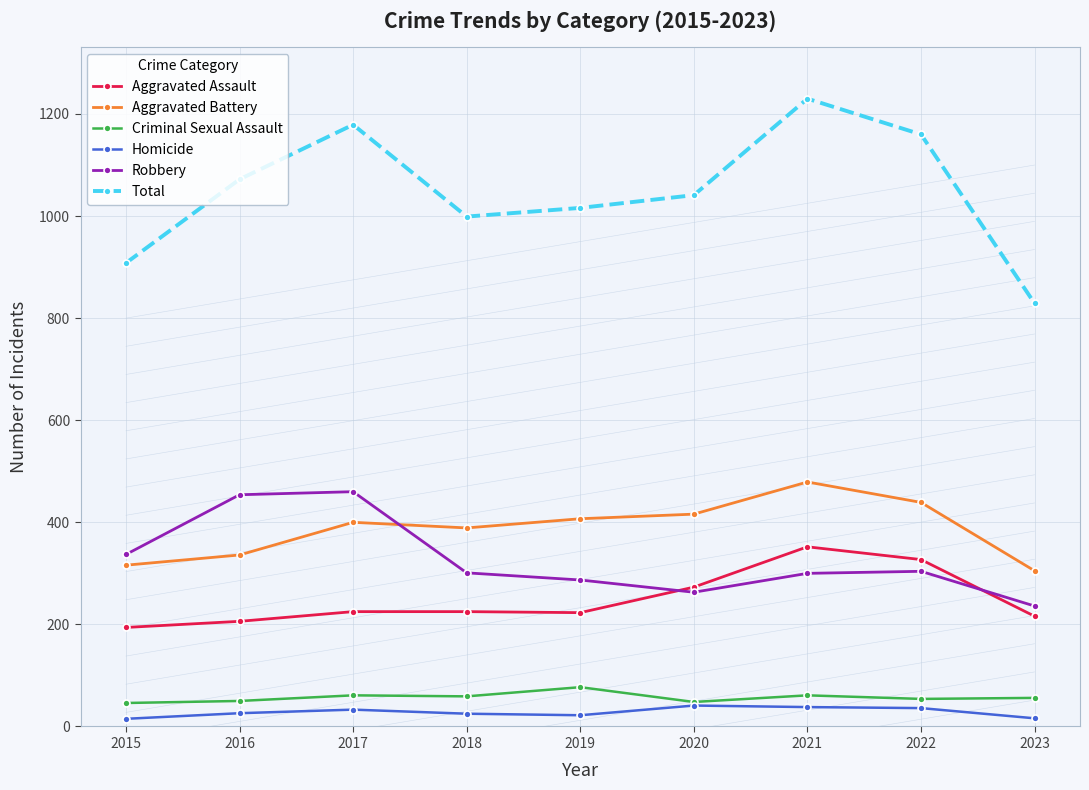

The value of Total at 2023 is 335. True or false?

False